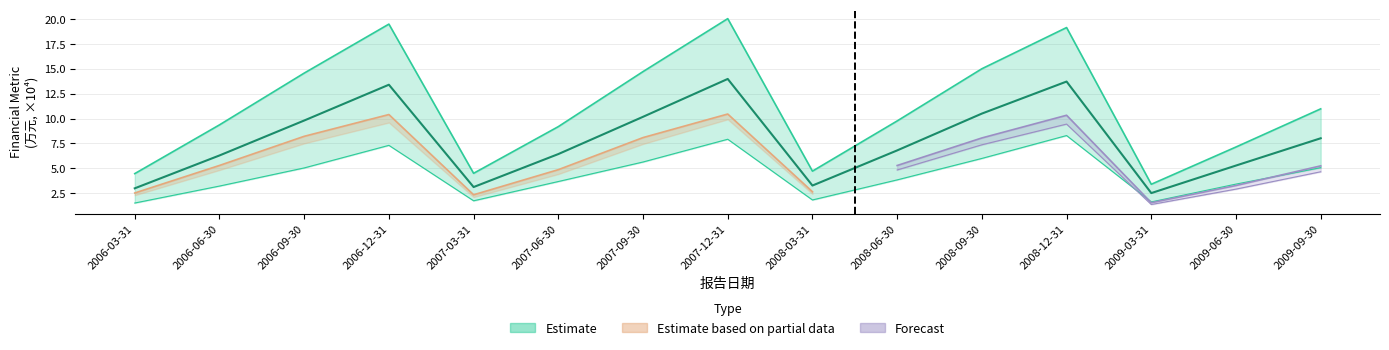

The value of 营业总收入 at 2008-03-31 is 4.7. True or false?

True